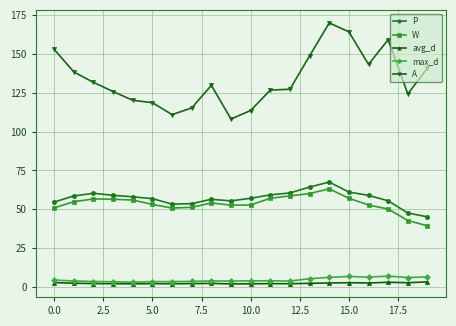

Which series has the widest spread of values?

A